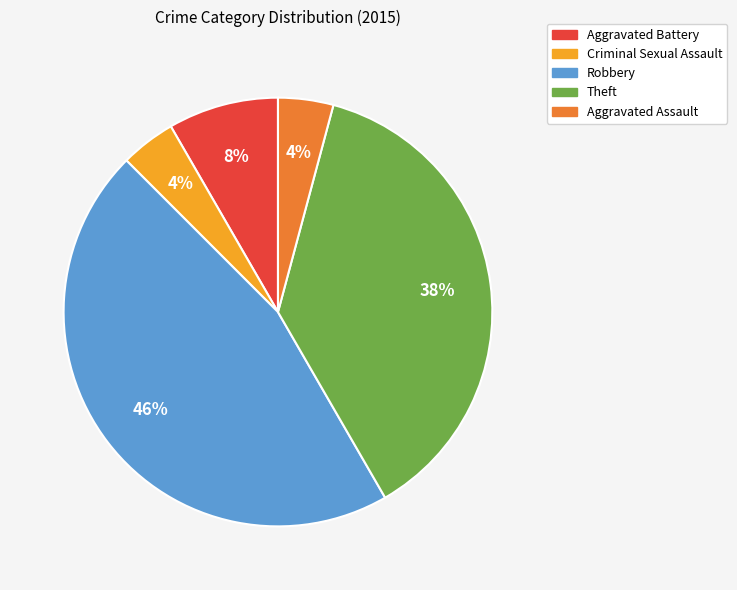

Count the number of slices in the pie.

5